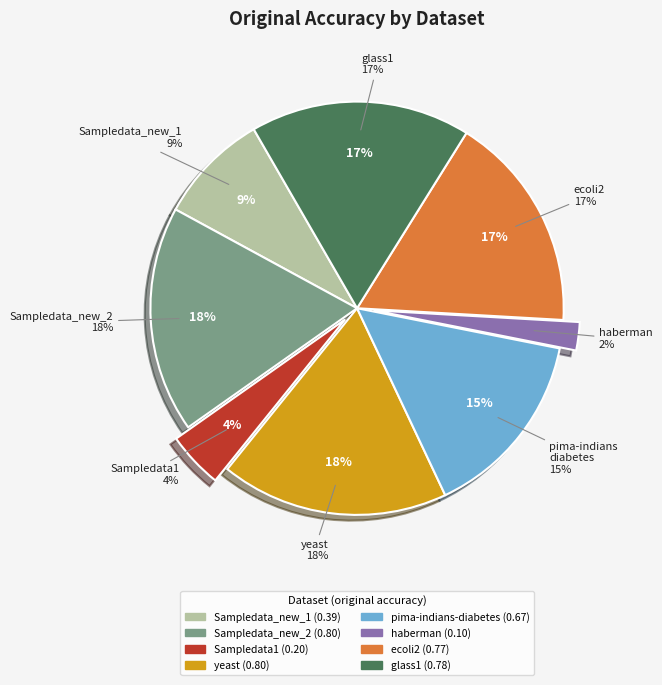

True or false: Sampledata_new_1 accounts for 1% of the total.

False